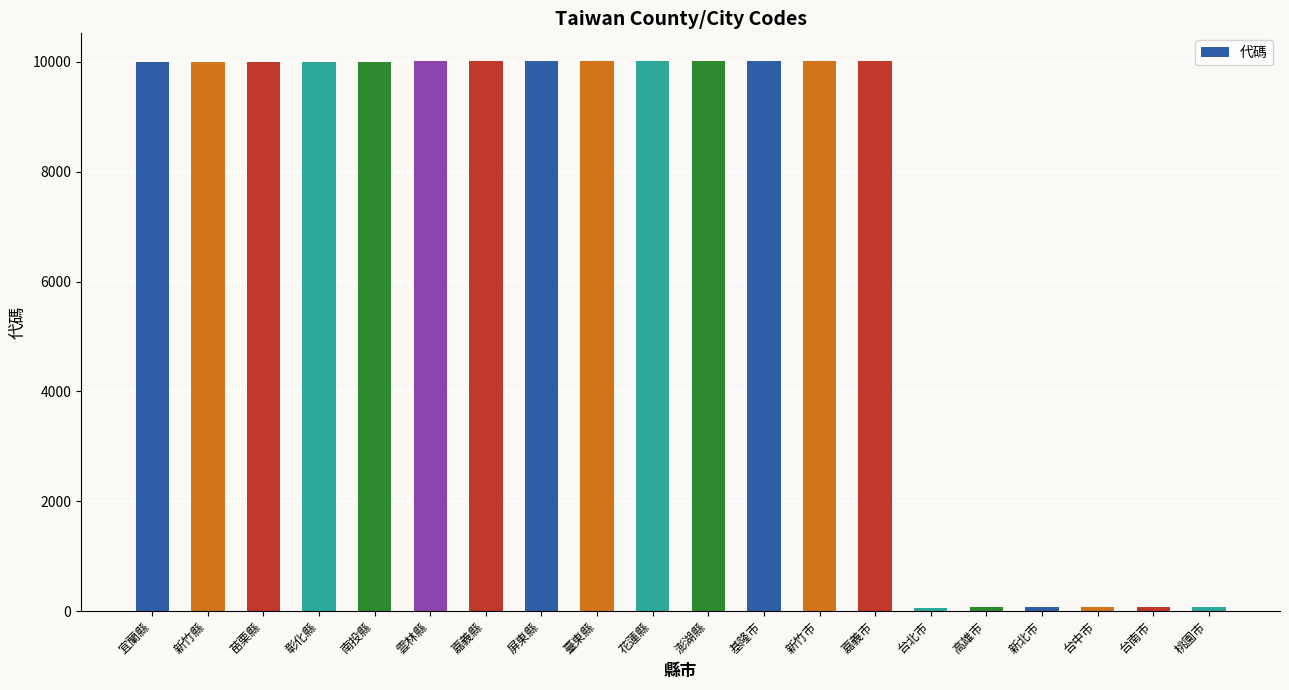

What is the value of the 11th bar from the left?

10016